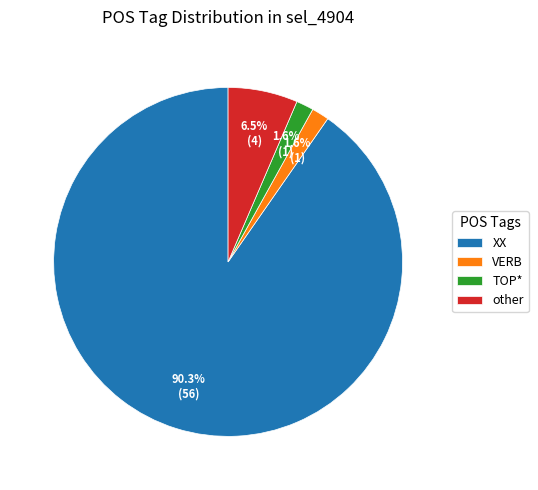

How many segments does this pie chart have?

4